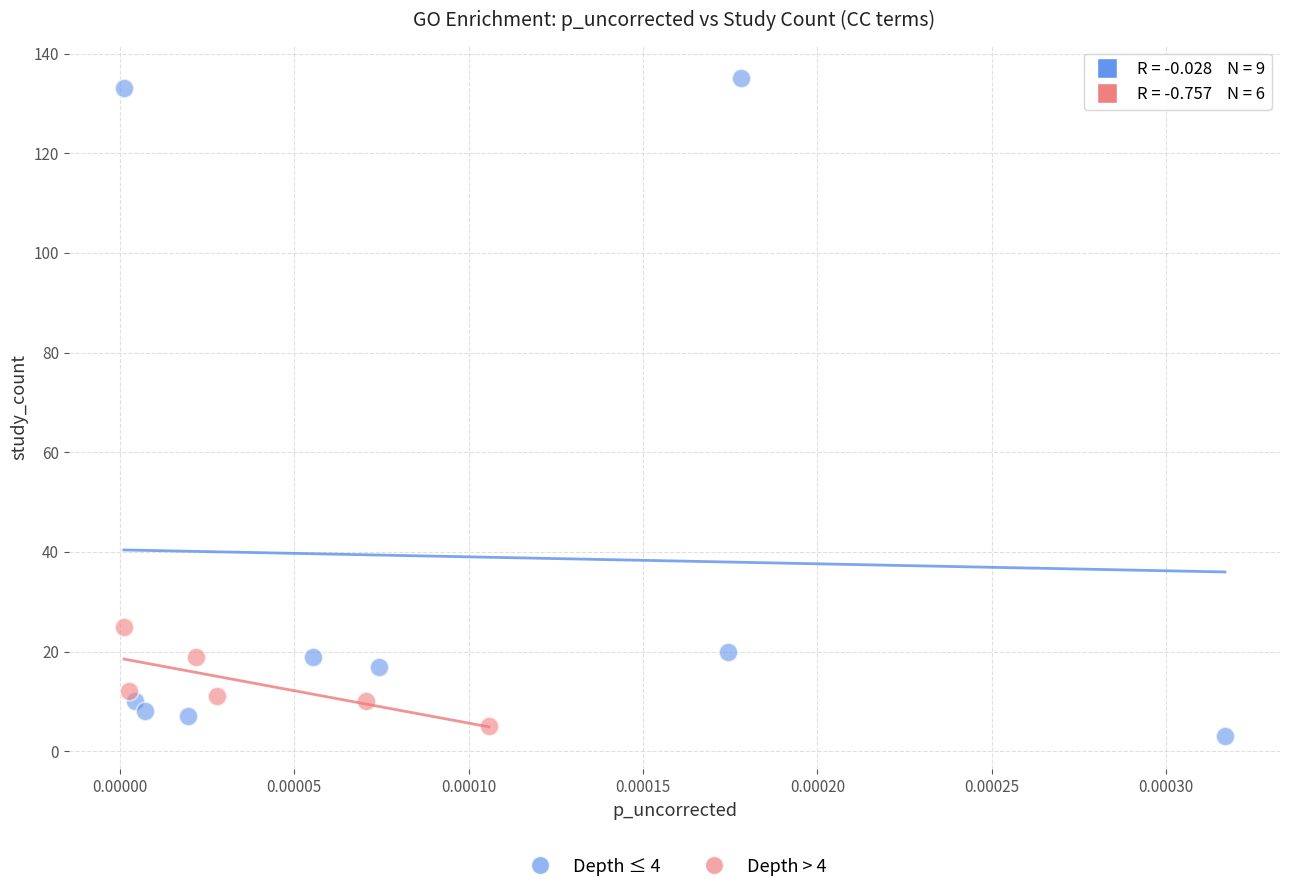

Which series contains the highest Y value?

Depth ≤ 4